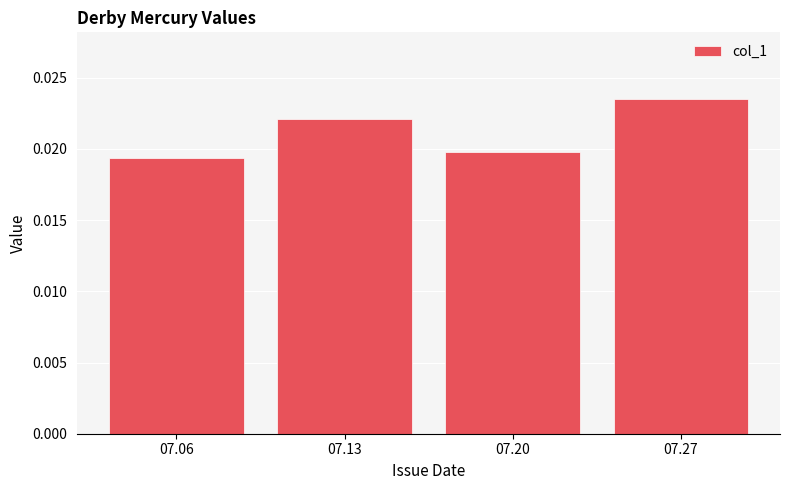

Rank the categories by value from highest to lowest.

07.27, 07.13, 07.20, 07.06